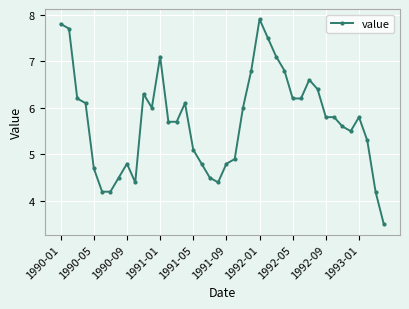

What is the value of the 20th point from the left?

4.4